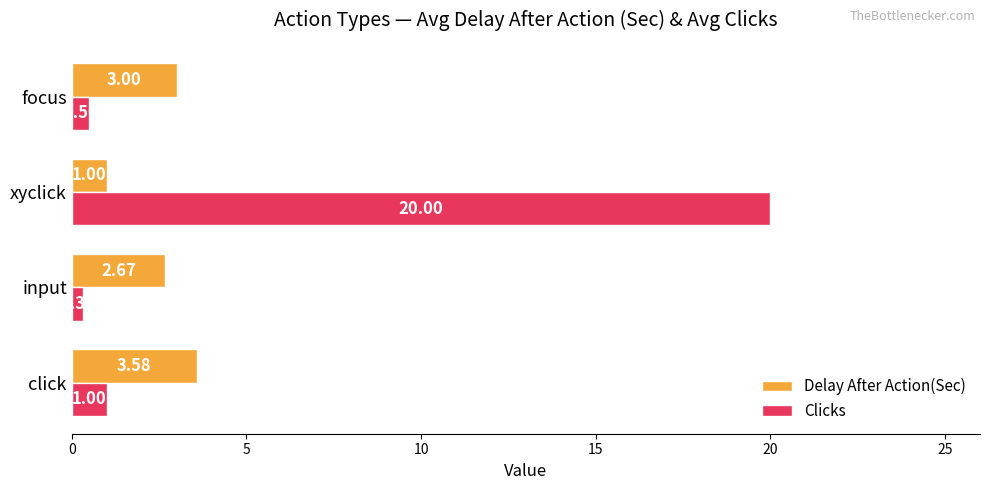

How many data points in Delay After Action(Sec) are less than 3?

2